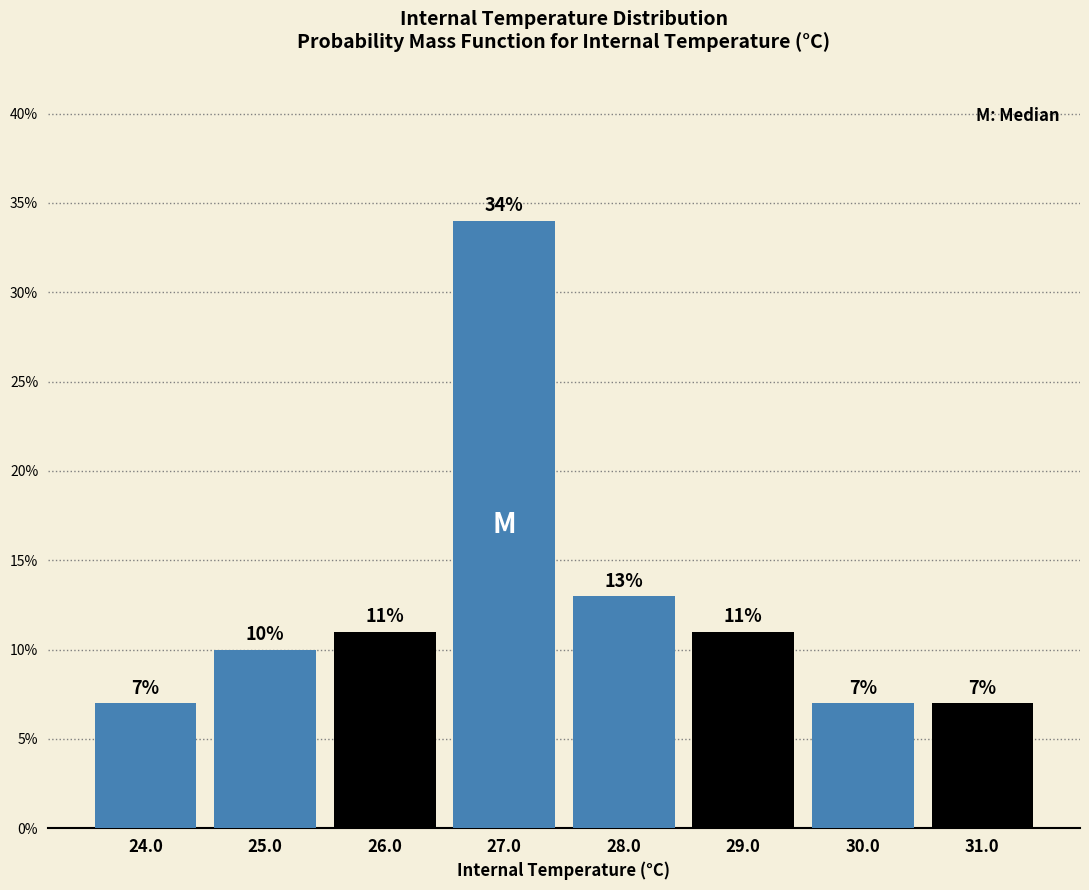

Reading left to right, transcribe this chart: for each bar, give the range it covers on the x-axis and its height.

23.5 to 24.5: 7
24.5 to 25.5: 10
25.5 to 26.5: 11
26.5 to 27.5: 34
27.5 to 28.5: 13
28.5 to 29.5: 11
29.5 to 30.5: 7
30.5 to 31.5: 7